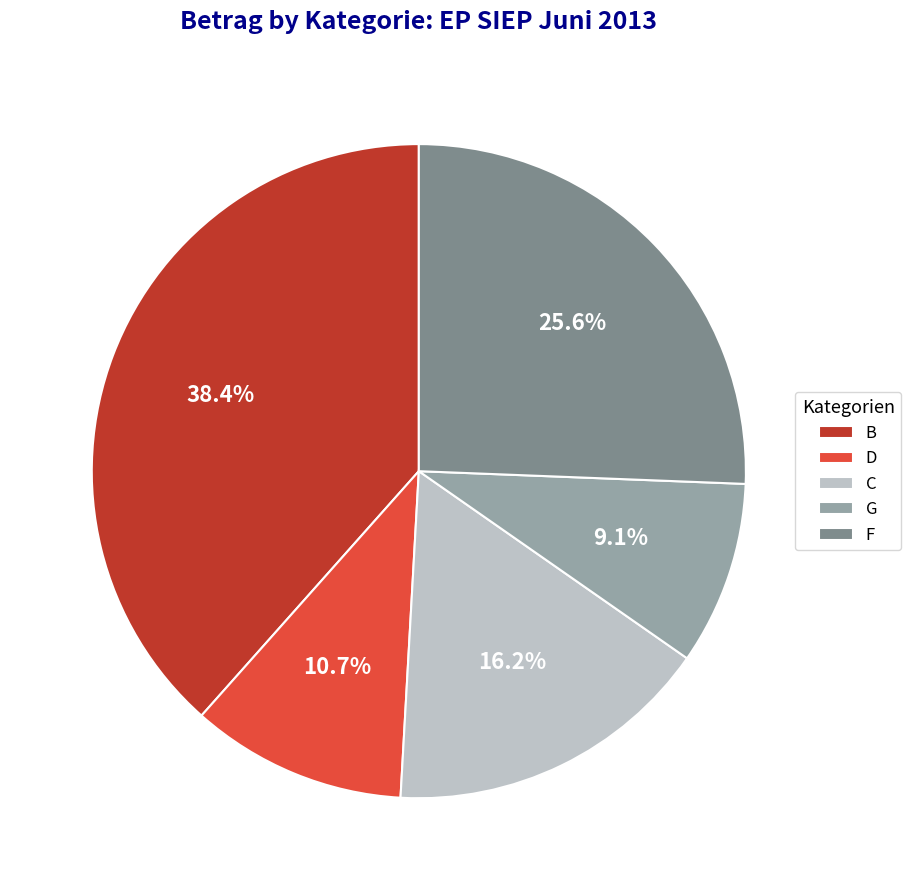

True or false: B accounts for 38% of the total.

True